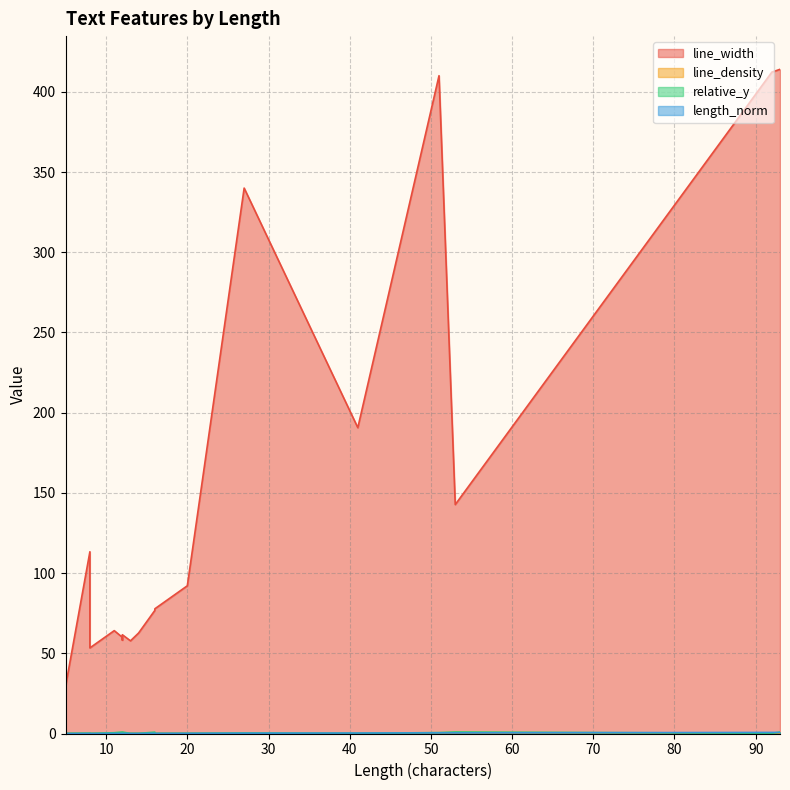

Where does the line_width series first go above 76?

8